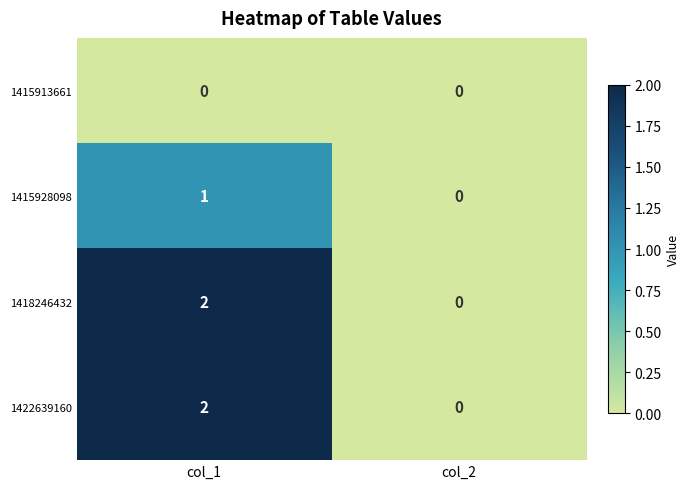

At which label does 1422639160 reach its peak?

col_1